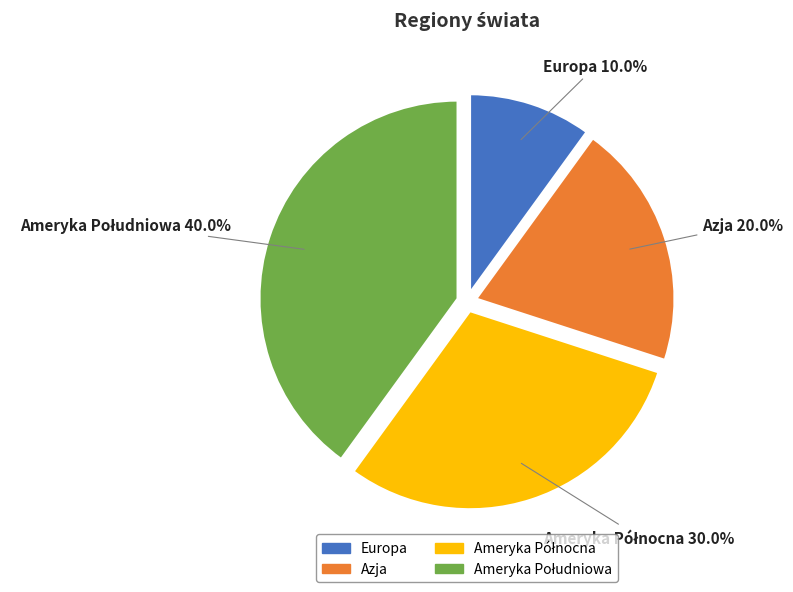

To the nearest percent, what is the difference between the largest and smallest slice percentages?

30%